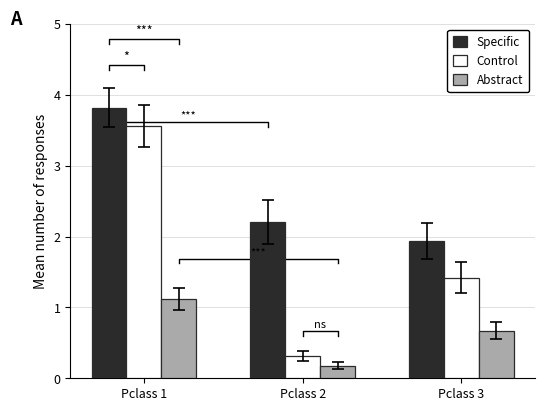

Which series has the largest range (max minus min)?

Control